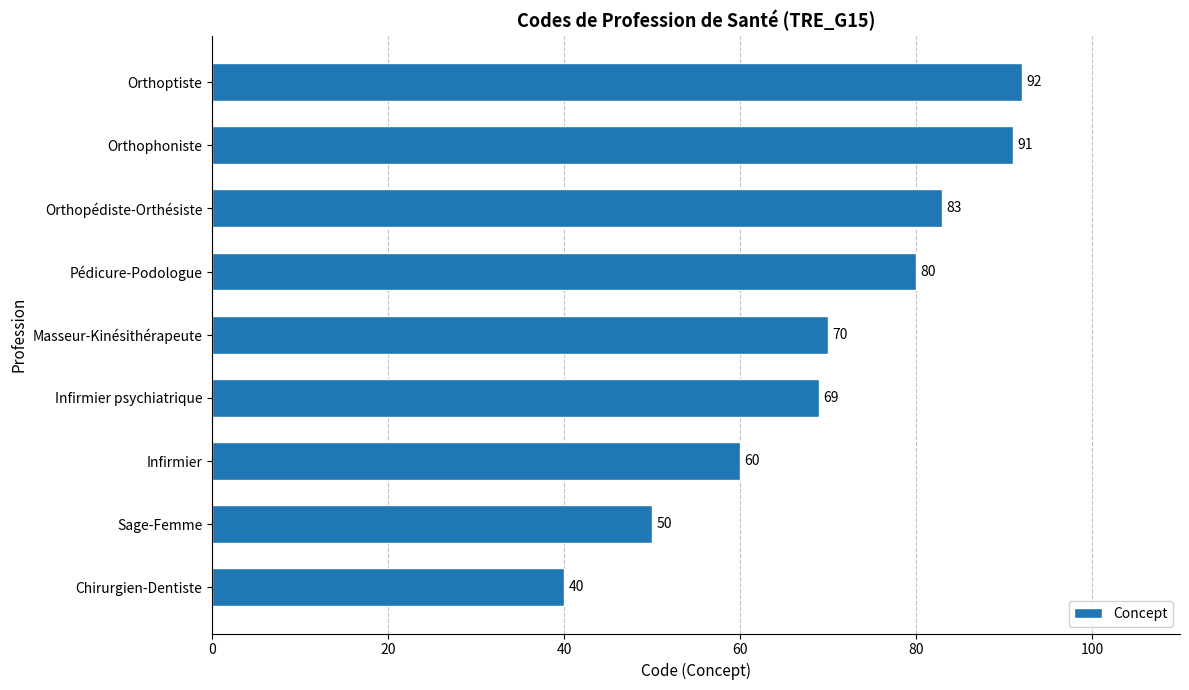

What is the average value?

71